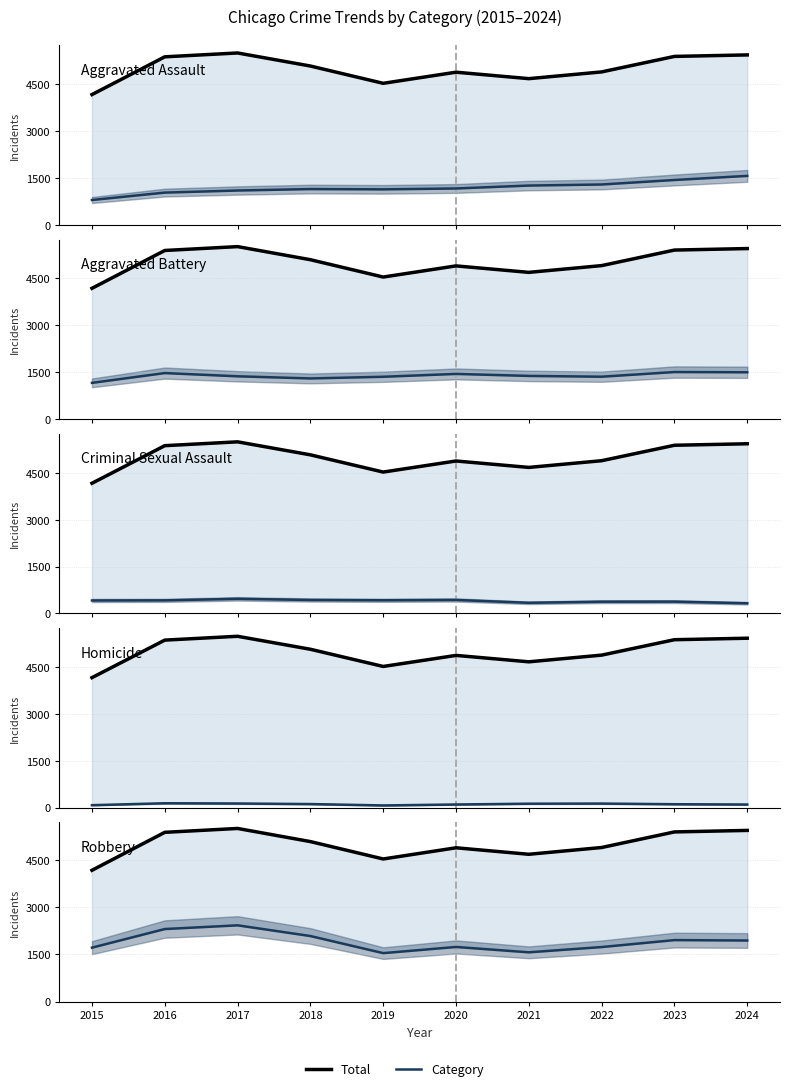

True or false: Criminal Sexual Assault has more than 2 interior local peaks.

True